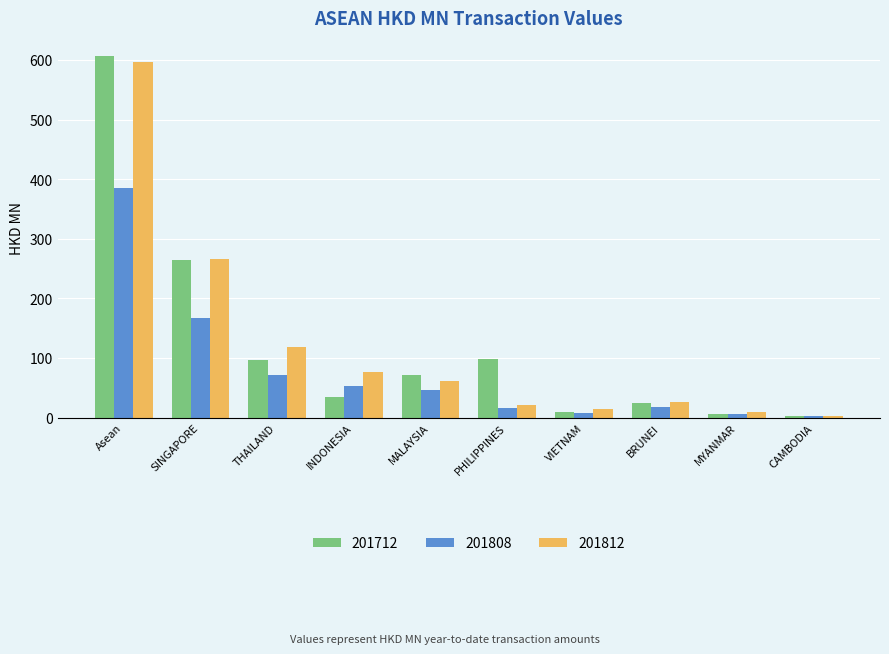

At which category is the sum across all series the highest?

Asean